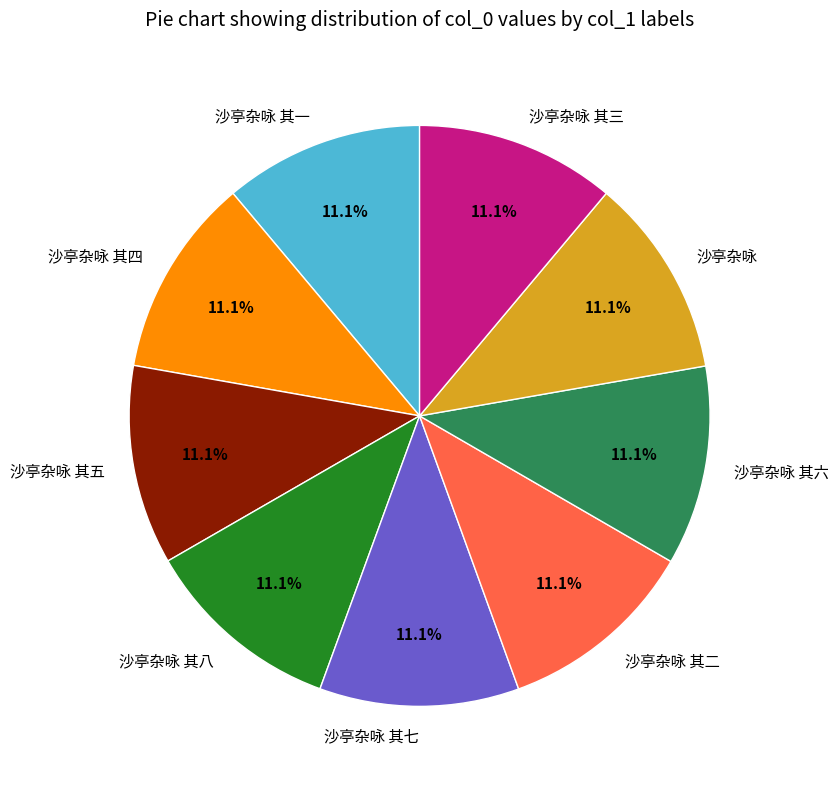

What is the total percentage of 沙亭杂咏 其六 and 沙亭杂咏 其四?

22.2%